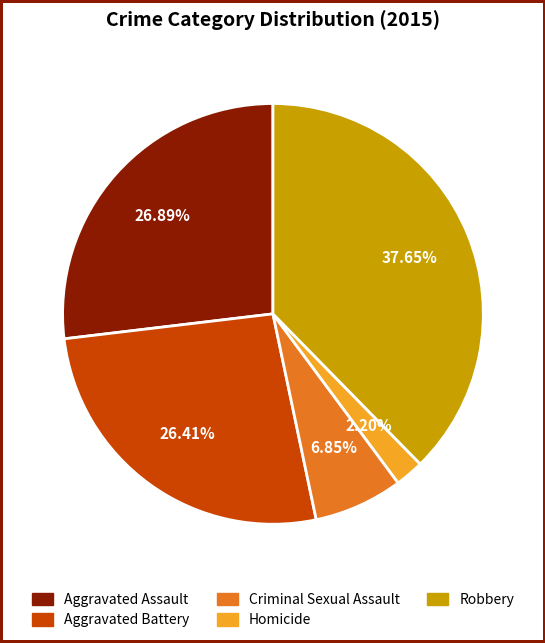

Which slice is the smallest?

Homicide